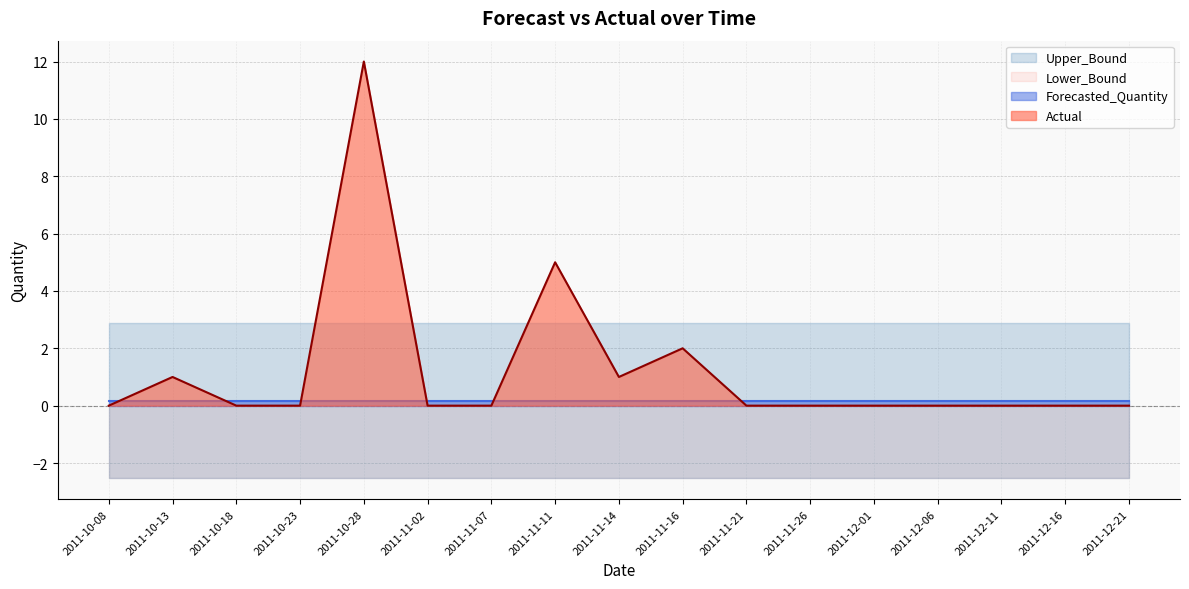

Which series has the largest range (max minus min)?

Actual